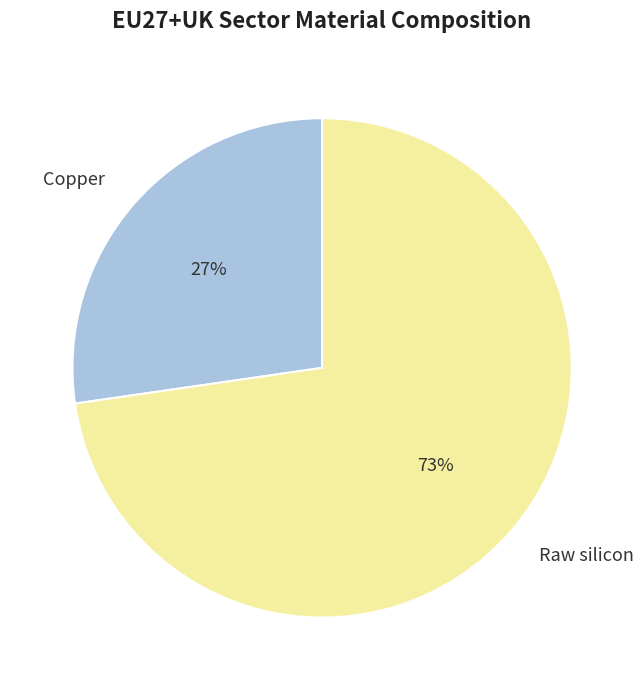

To the nearest percent, what is the combined percentage of Copper and Raw silicon?

100%